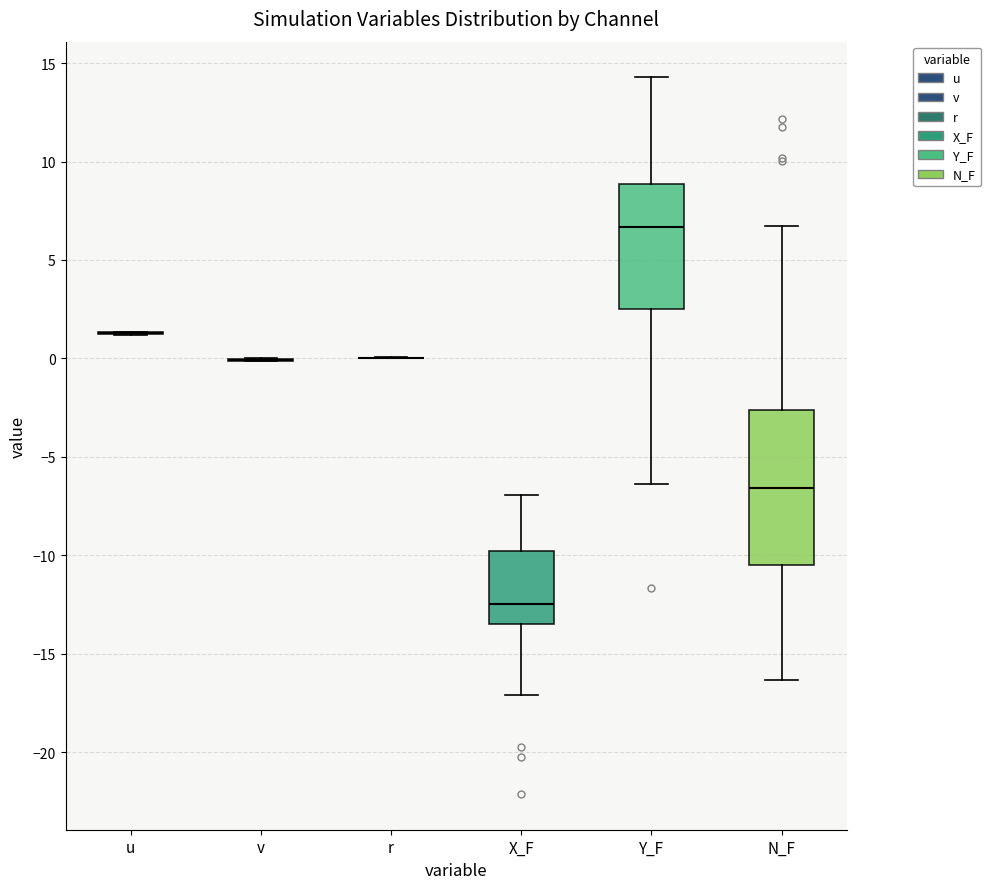

Reading left to right, transcribe this box plot: for each box, give where its median line is, the range the box spans, and where its two whiskers end, as read against the y-axis. The values are not printed on the chart, so give them approximately, as read against the axis.

u: box collapsed to a line at 1.5, whiskers 1.0 to 1.5
v: box collapsed to a line at 0.0, whiskers 0.0 to 0.0
r: box collapsed to a line at 0.0, whiskers 0.0 to 0.0
X_F: median -12.5, box -13.5 to -10.0, whiskers -17.0 to -7.0
Y_F: median 6.5, box 2.5 to 9.0, whiskers -6.5 to 14.5
N_F: median -6.5, box -10.5 to -2.5, whiskers -16.5 to 6.5